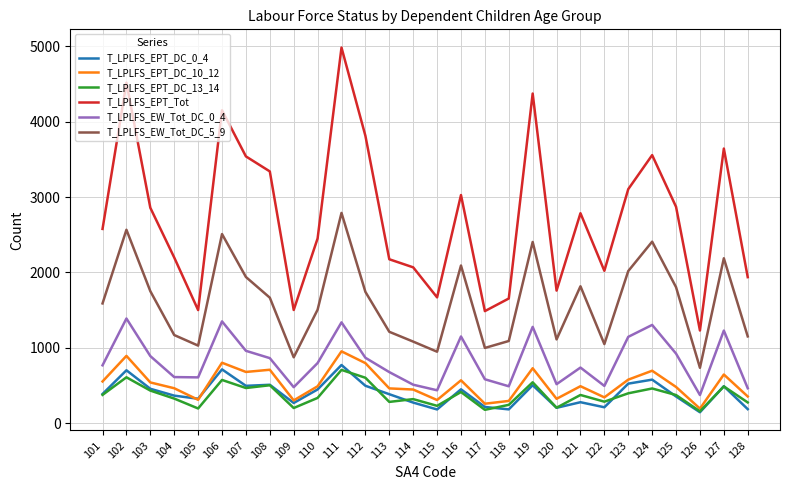

What is the sum of the T_LPLFS_EPT_Tot values at 107 and 112?

7349